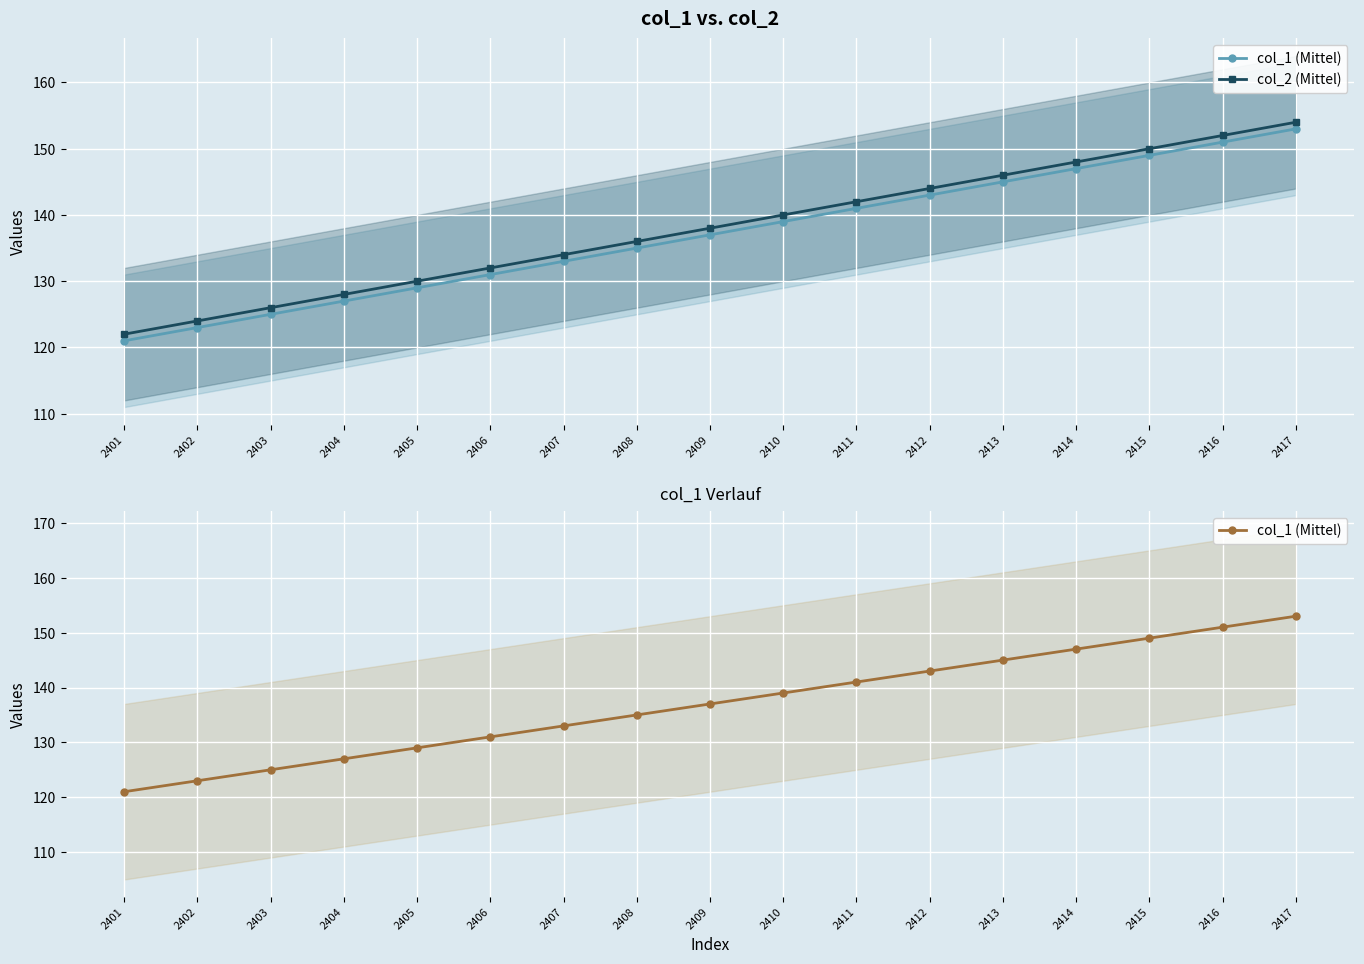

Which category has the lowest value in the col_1 (Mittel) series?

2401